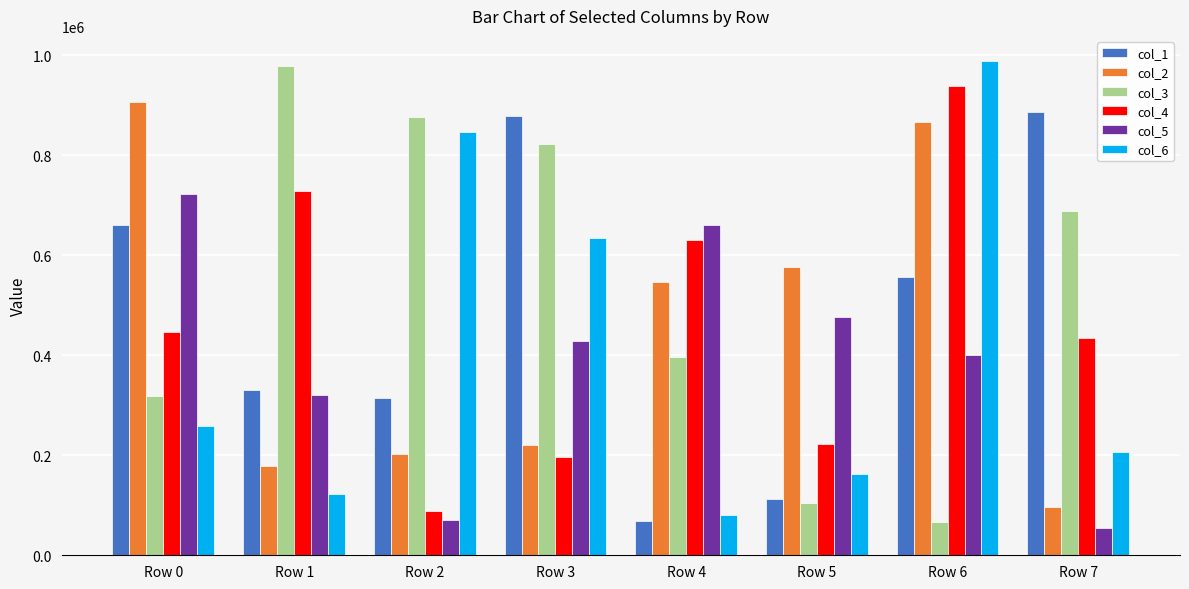

What are all the series names shown in the legend?

col_1, col_2, col_3, col_4, col_5, col_6